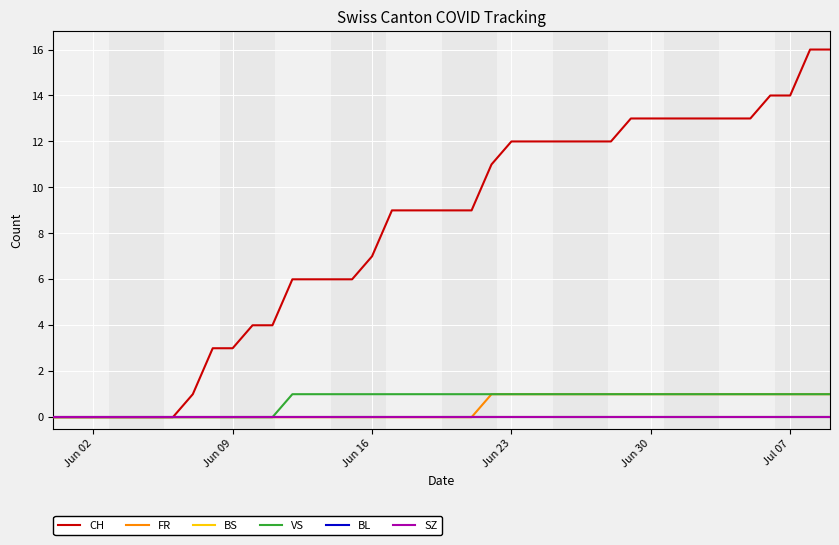

Does the chart have visible grid lines?

Yes